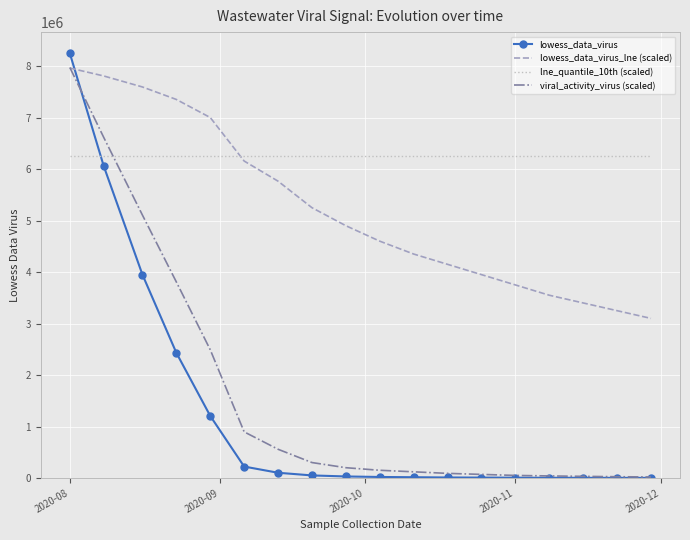

Which series has the widest spread of values?

lowess_data_virus